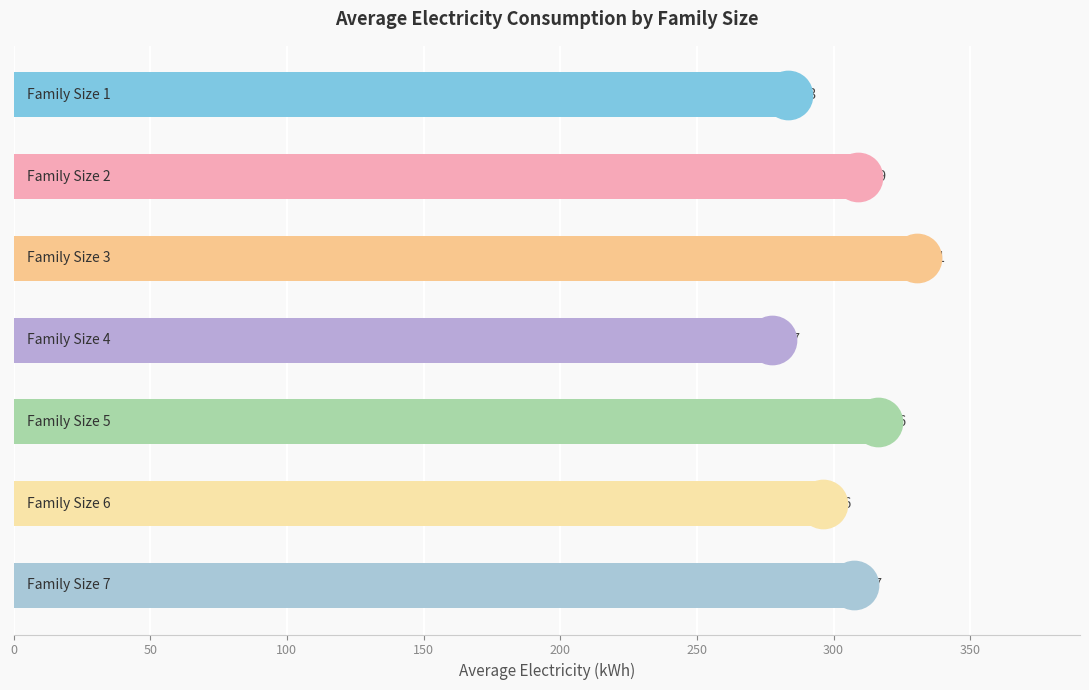

What is the change in value from 250 to 300?

+11.2